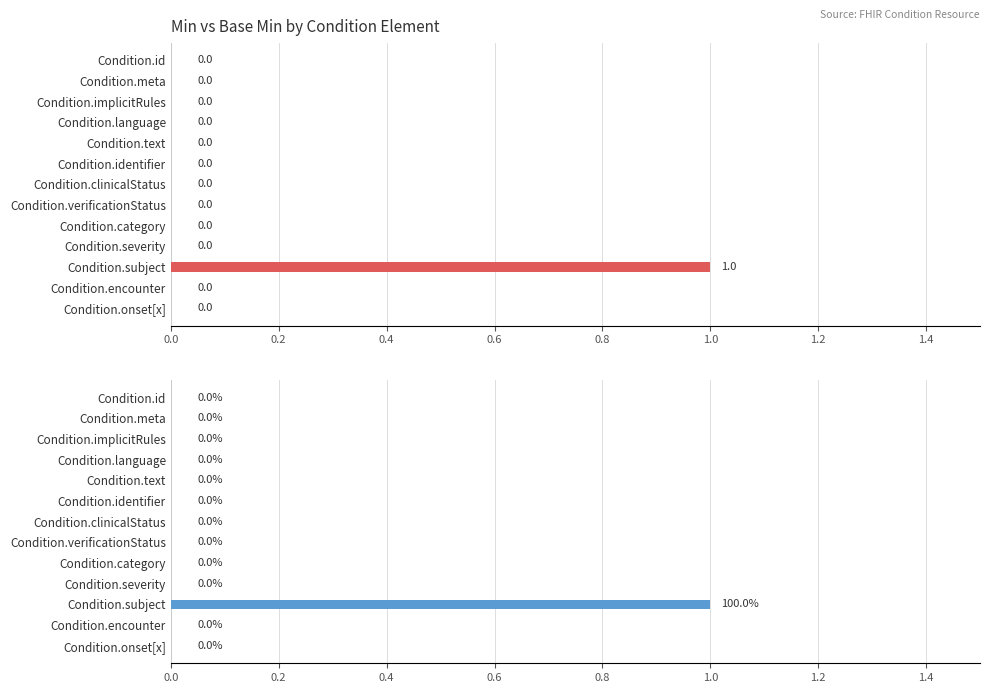

What is the difference between the maximum and minimum values in the Base Min series?

1